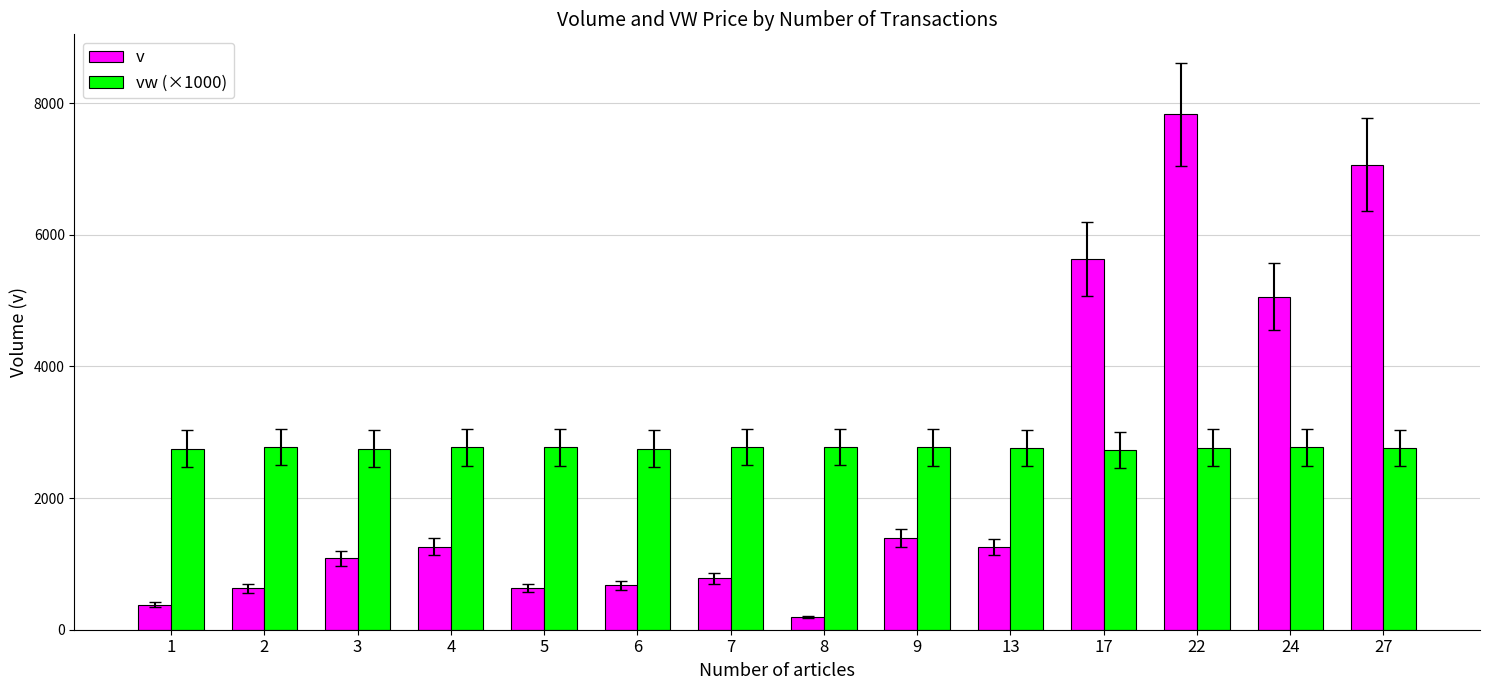

What value does the vw (×1000) series have at 1?

2752.1